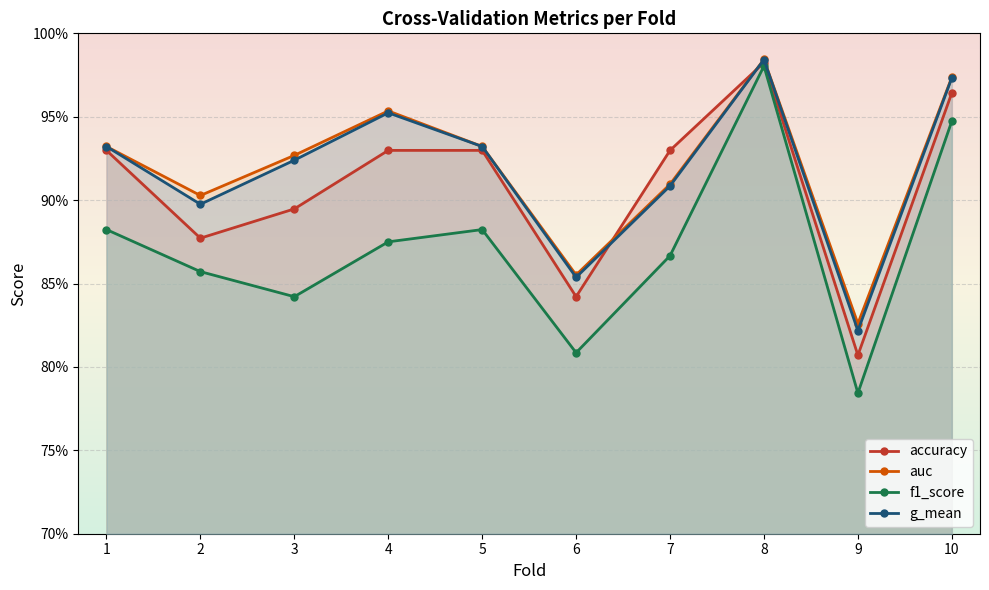

Which category has the lowest value across all series?

9